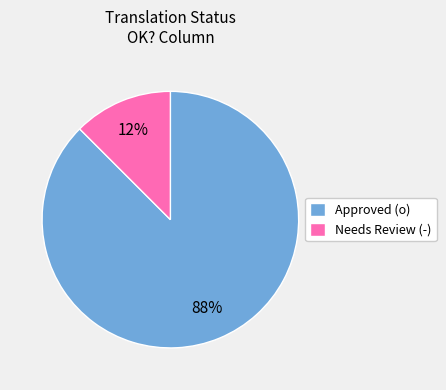

Which category accounts for the majority?

Approved (o)